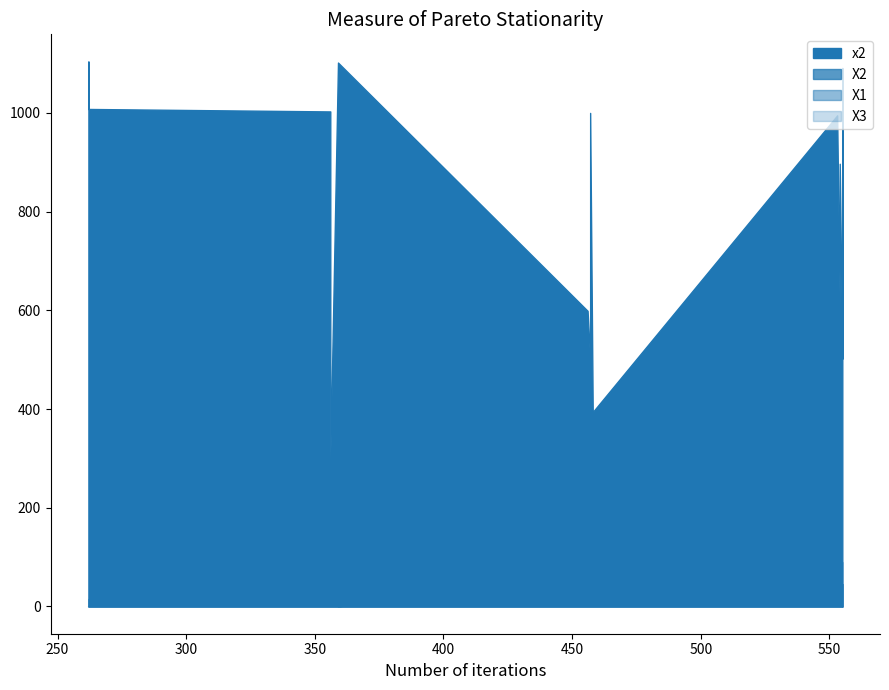

What is the difference between the second highest and minimum values in the x2 series?

806